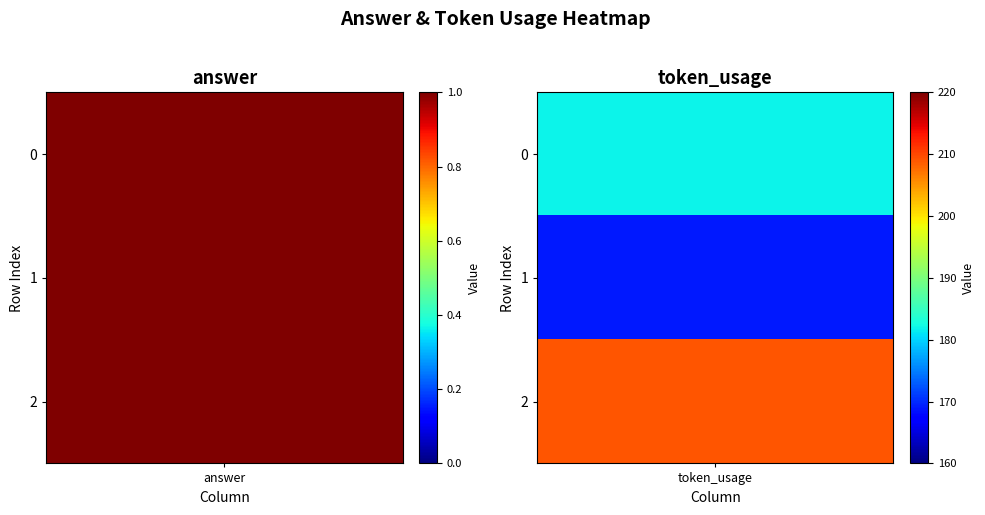

What is the spread (max minus min) of values at 2?

208